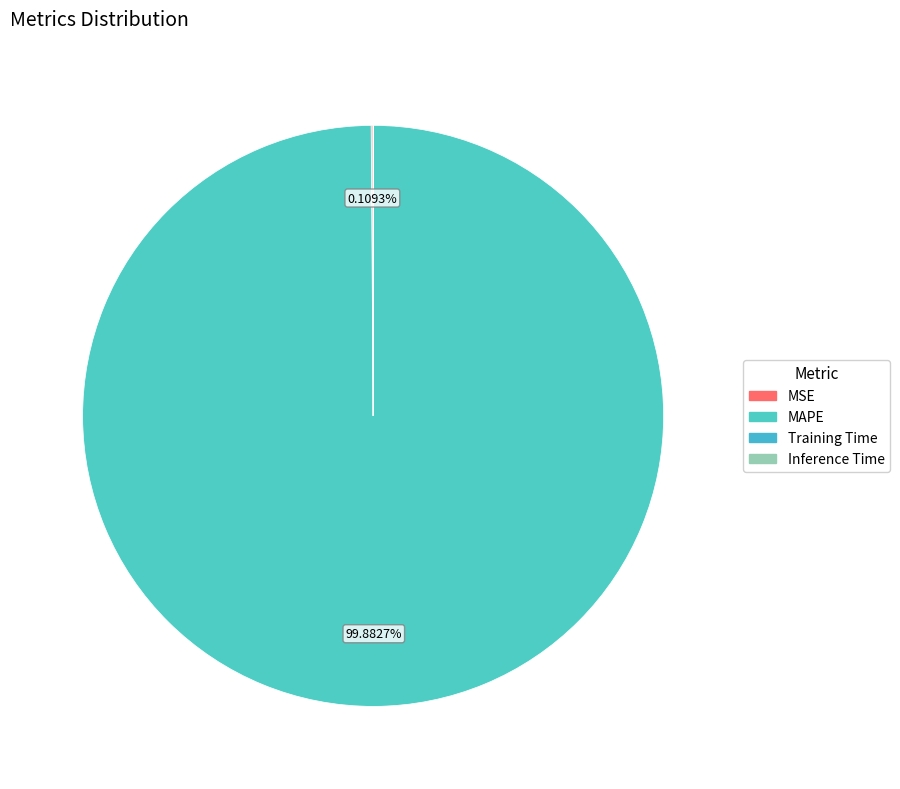

Does MAPE account for over 50% of the chart?

Yes